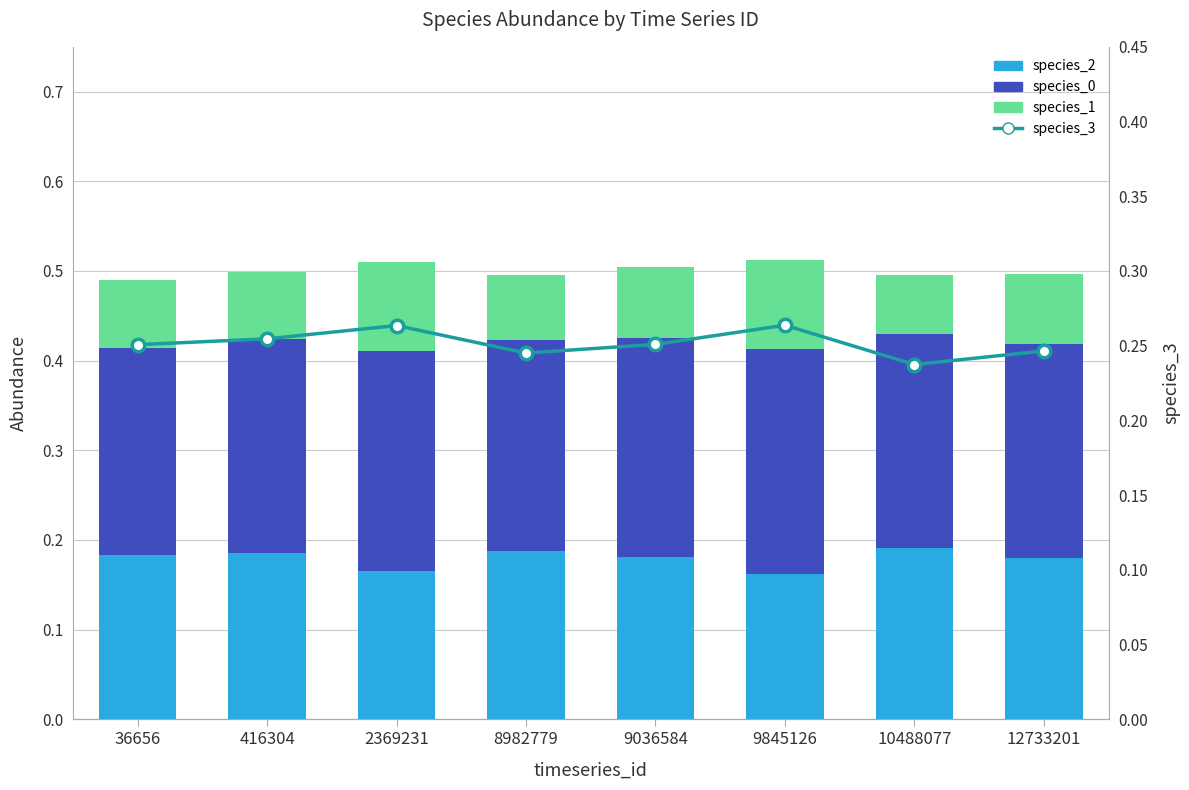

What is the value of the species_2 bar at the 7th from the left?

0.2